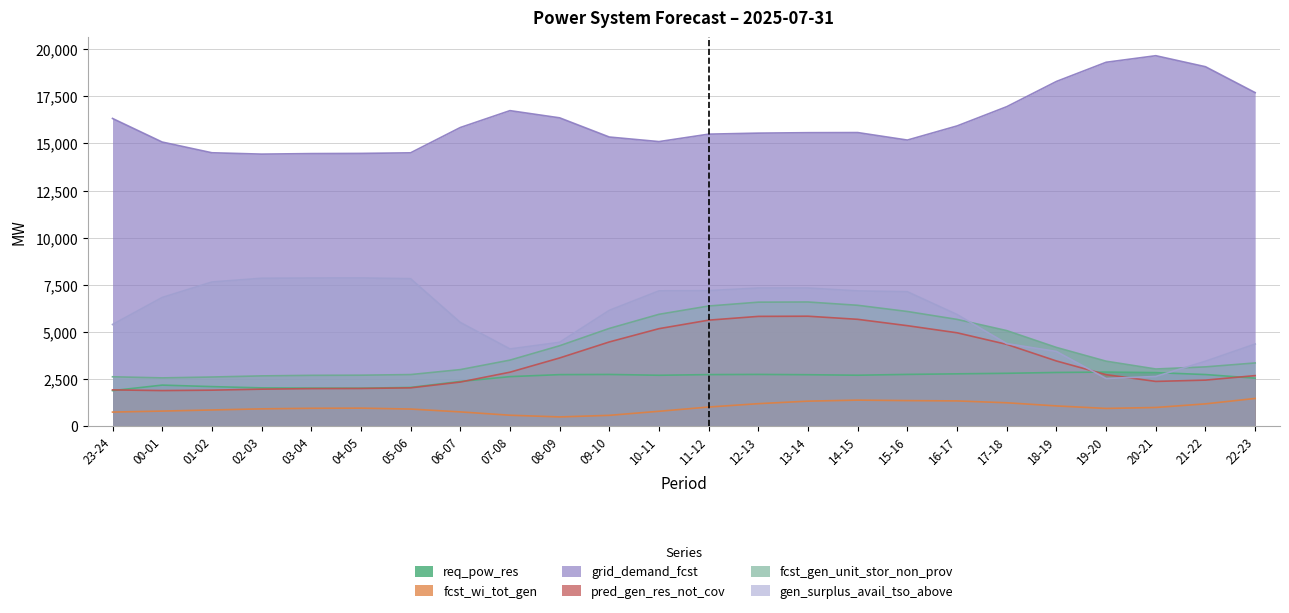

Reading right to left, transcribe all the data shown in this chart.

req_pow_res: 2552	2744	2846	2875	2855	2811	2782	2752	2709	2735	2751	2741	2707	2749	2740	2634	2378	2061	2021	2026	2038	2105	2184	1891
fcst_wi_tot_gen: 1477	1190	998	947	1081	1248	1346	1363	1388	1334	1200	1022	797	581	497	587	764	915	963	955	925	866	807	754
grid_demand_fcst: 17697	19070	19654	19306	18289	16951	15930	15180	15578	15572	15548	15494	15099	15341	16359	16741	15845	14504	14472	14463	14435	14507	15075	16326
pred_gen_res_not_cov: 2688	2449	2380	2738	3464	4344	4959	5336	5673	5838	5829	5630	5178	4473	3624	2869	2346	2039	2006	1998	1969	1916	1894	1931
fcst_gen_unit_stor_non_prov: 3359	3151	3039	3453	4182	5075	5669	6088	6417	6592	6583	6379	5939	5190	4272	3509	3006	2743	2710	2702	2673	2613	2568	2626
gen_surplus_avail_tso_above: 4363	3451	2642	2535	3968	4384	5929	7138	7181	7335	7335	7195	7183	6150	4455	4103	5511	7829	7869	7864	7852	7653	6833	5399